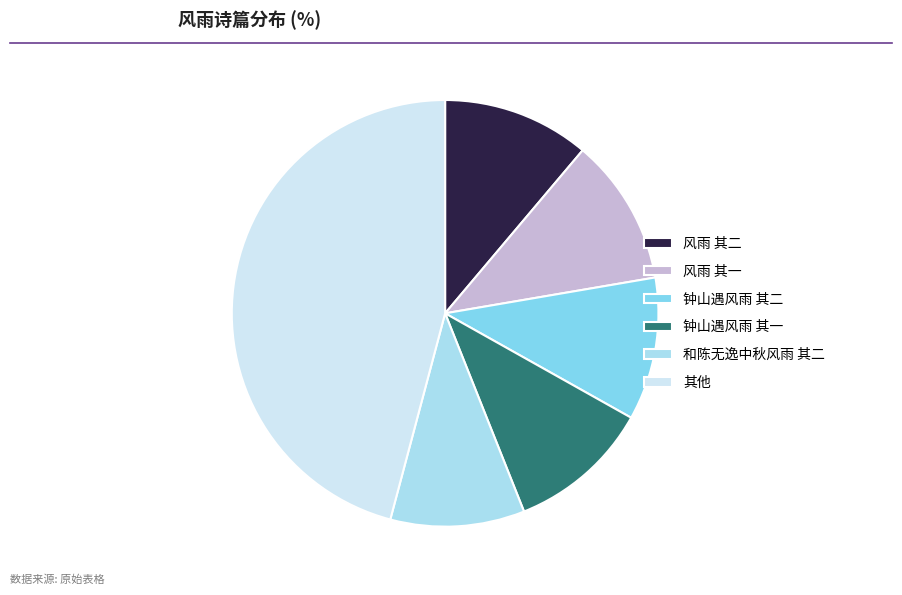

How many slices are in this pie chart?

6